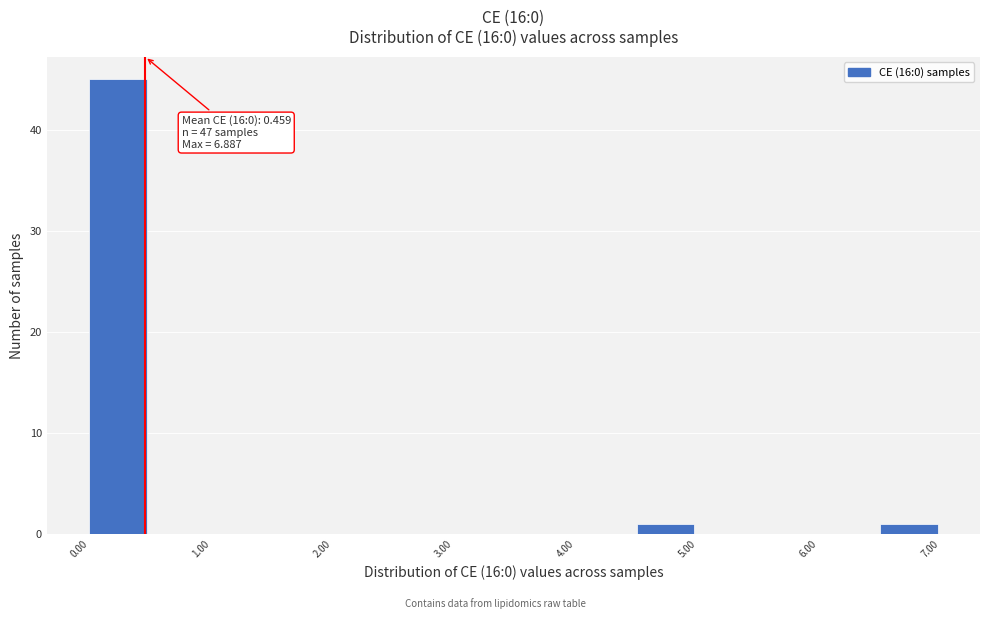

Which range on the x-axis has the tallest bar?

0.0 to 0.5